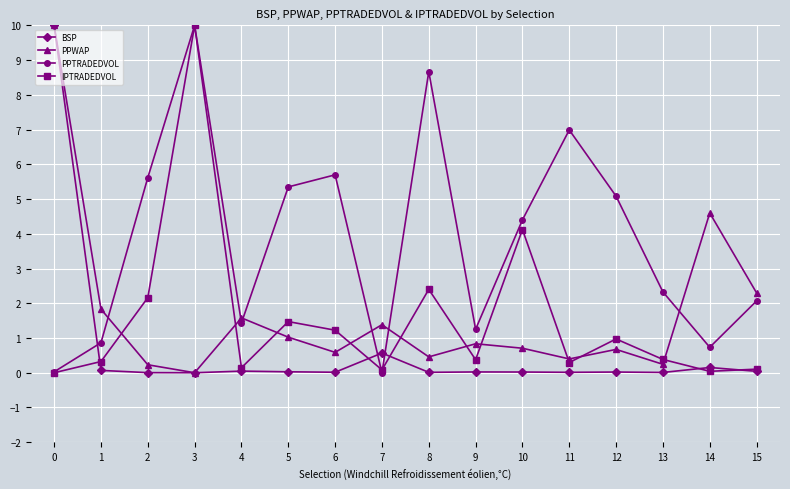

Which series has the largest total across all categories?

PPTRADEDVOL